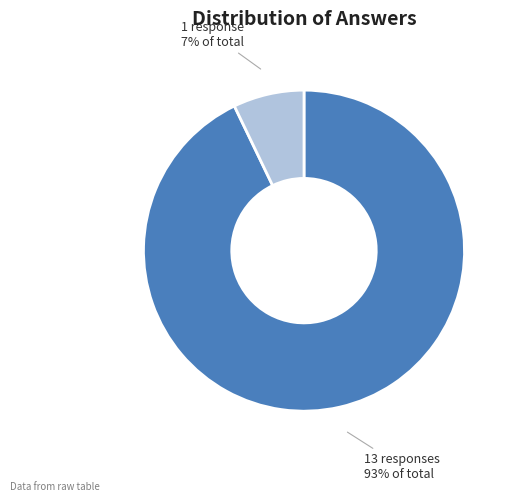

Does any single category account for the majority?

Yes